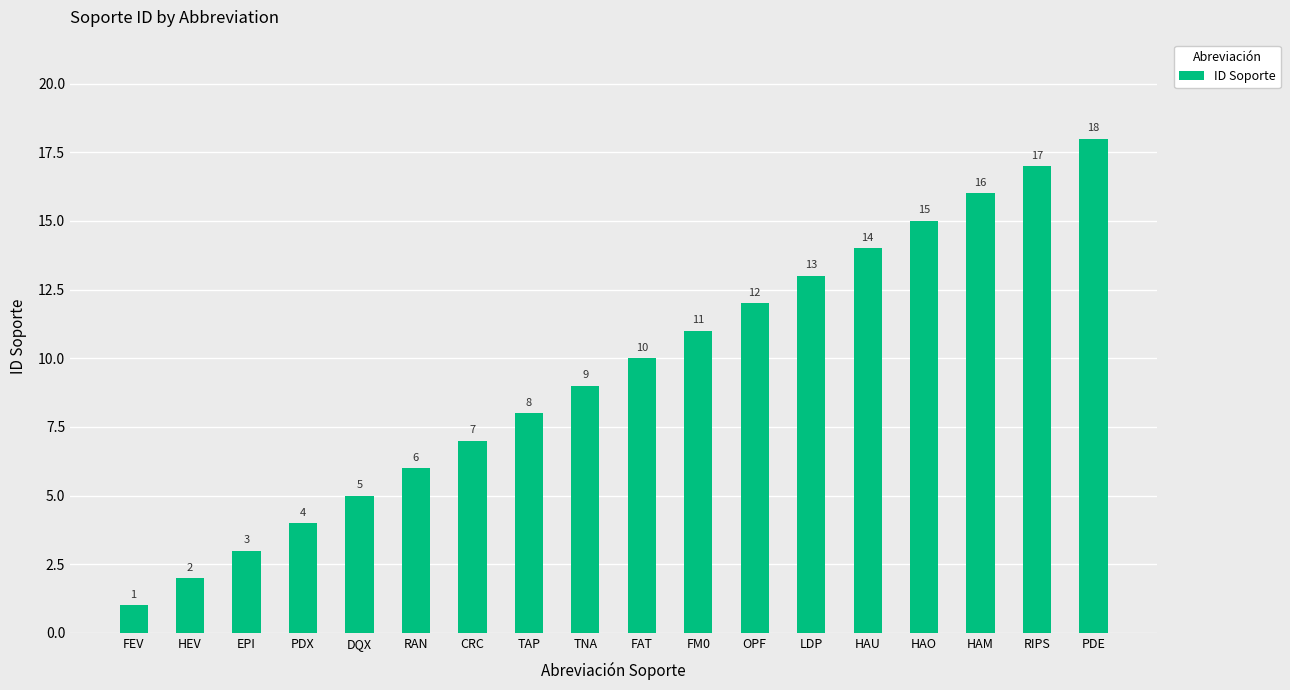

Does the chart contain stacked bars?

No